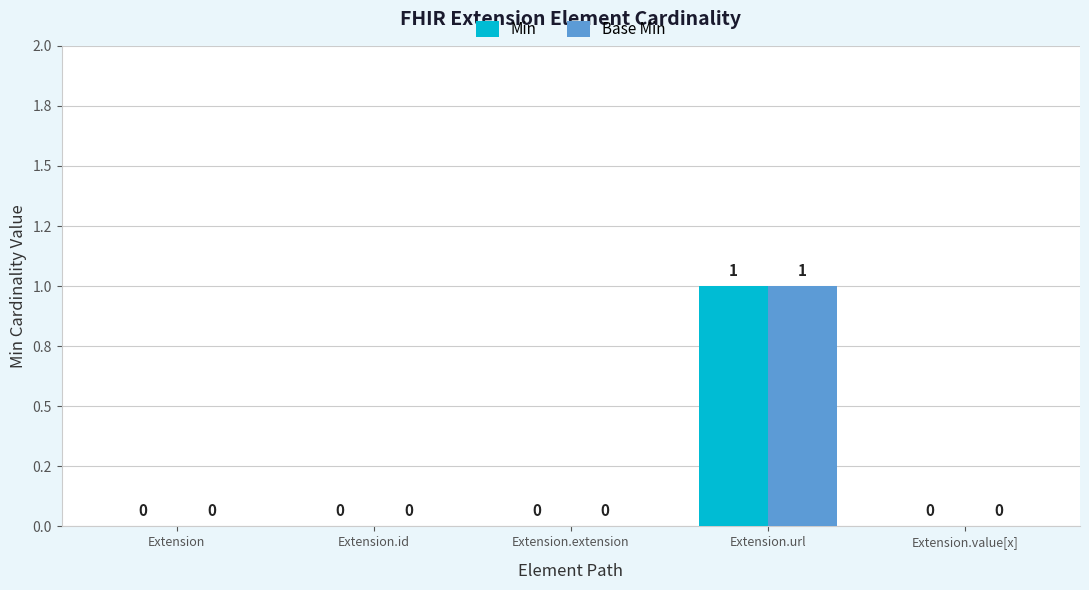

What is the label of the 5th bar from the right?

Extension